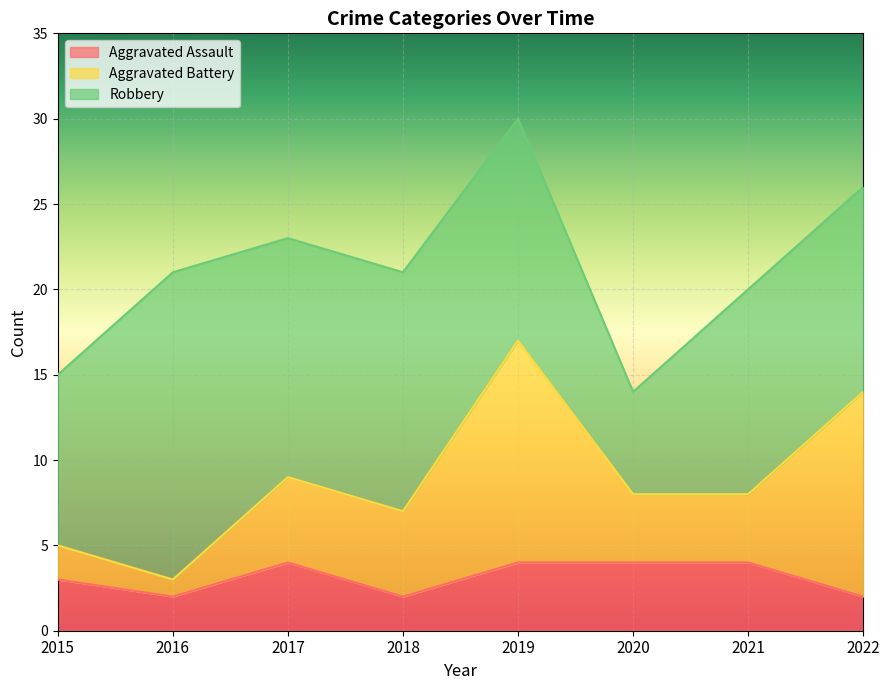

What value does the Aggravated Battery series have at 2019, to the nearest 5?

15